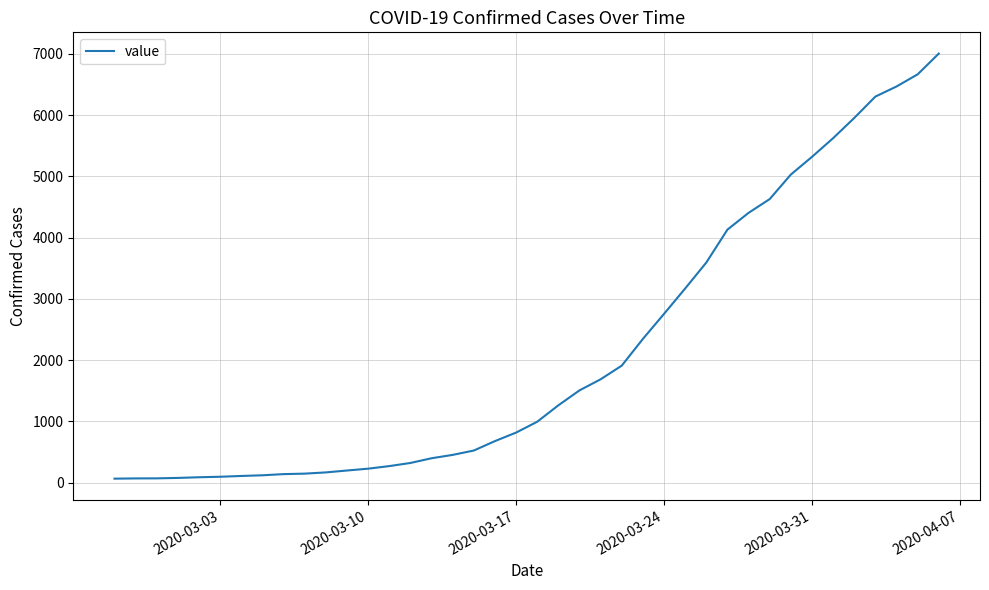

What is the maximum value shown in the chart?

7003